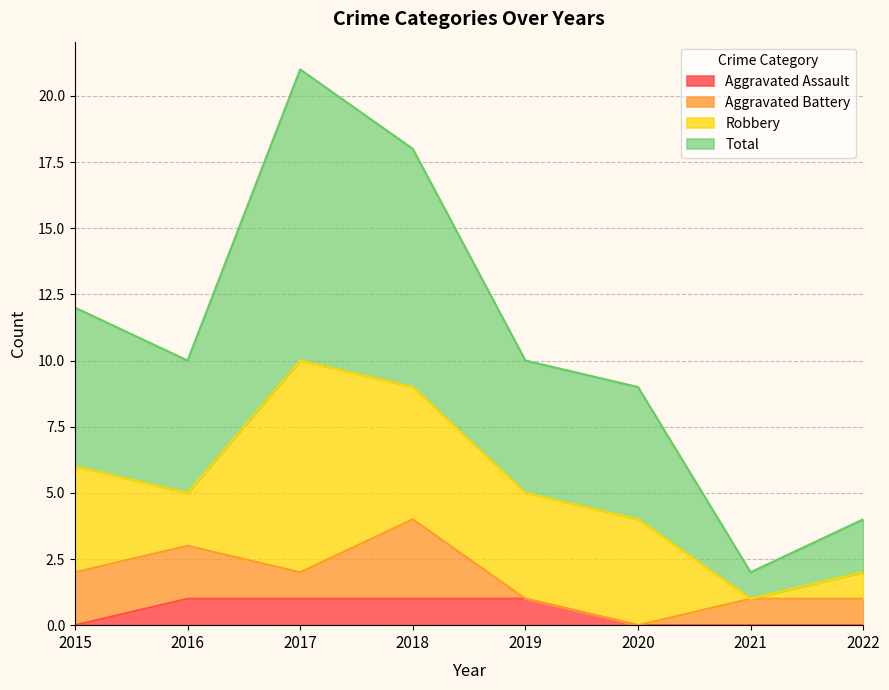

How many data points in Aggravated Assault are less than 1?

4